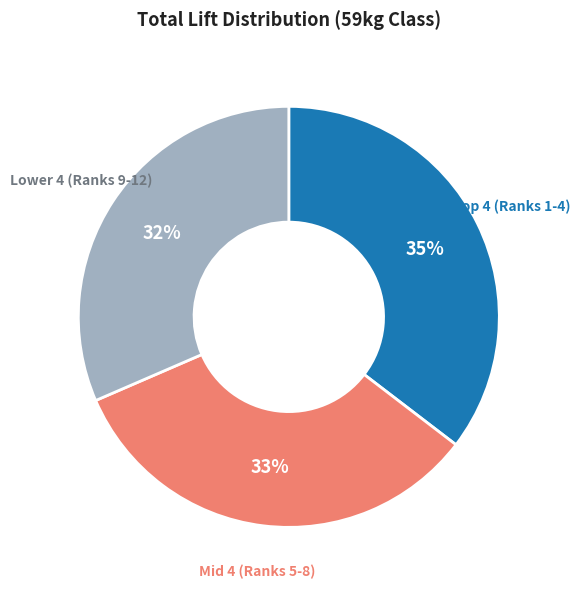

Does any single category account for the majority?

No